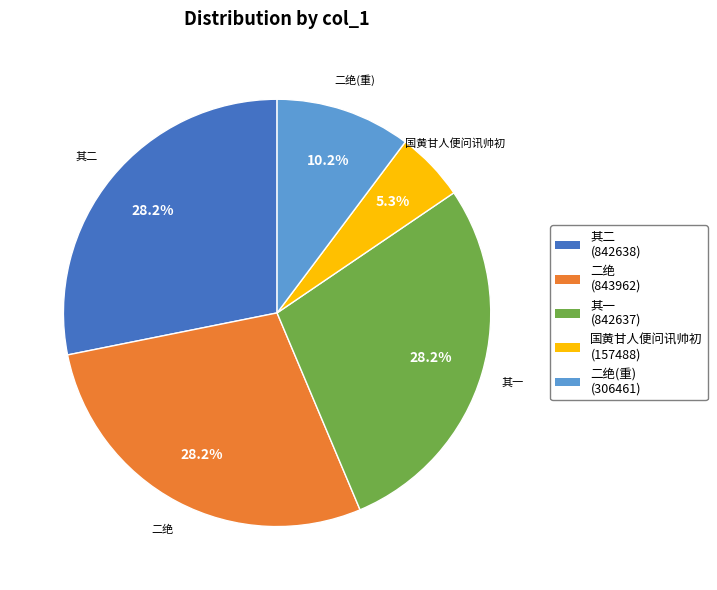

Does any single category account for the majority?

No